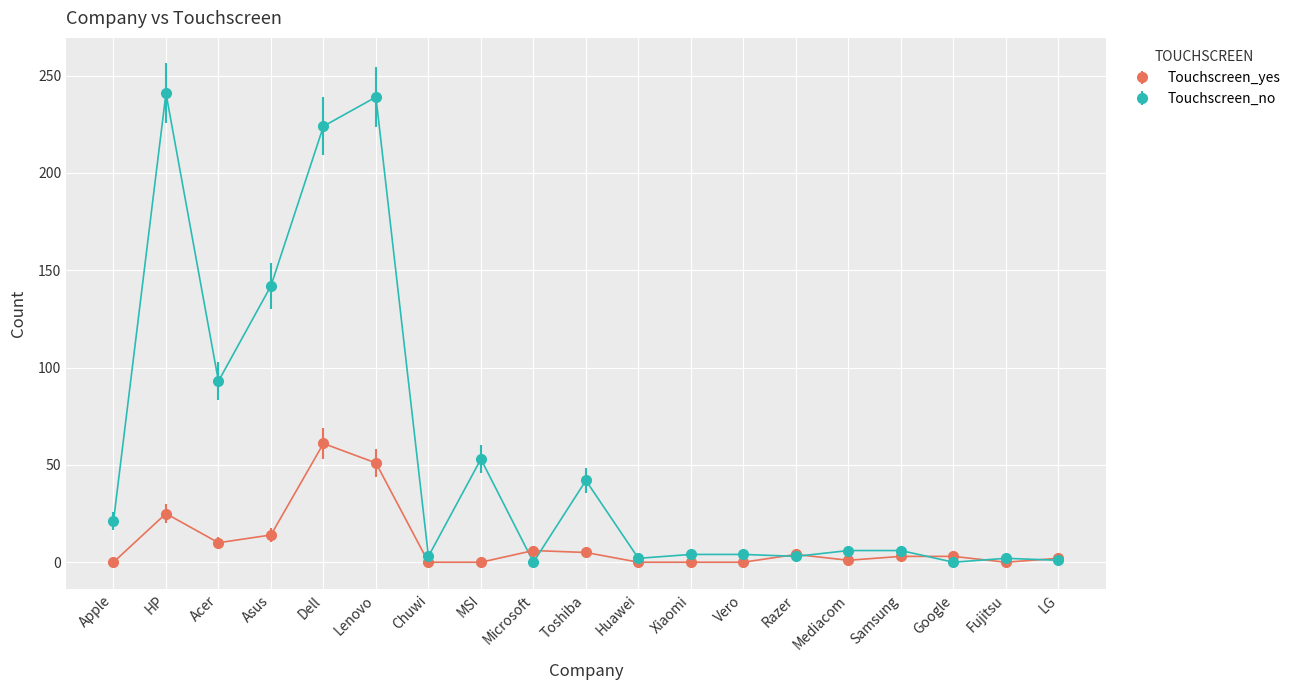

Which series has the largest range (max minus min)?

Touchscreen_no